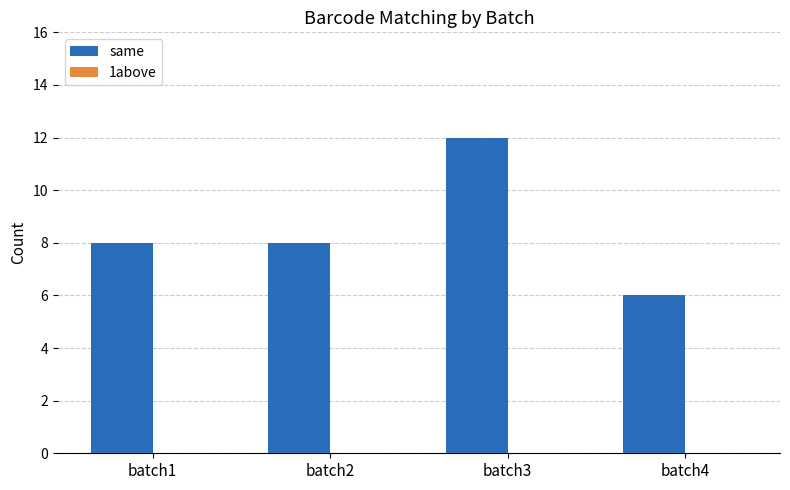

The value at batch1 is 12. True or false?

False